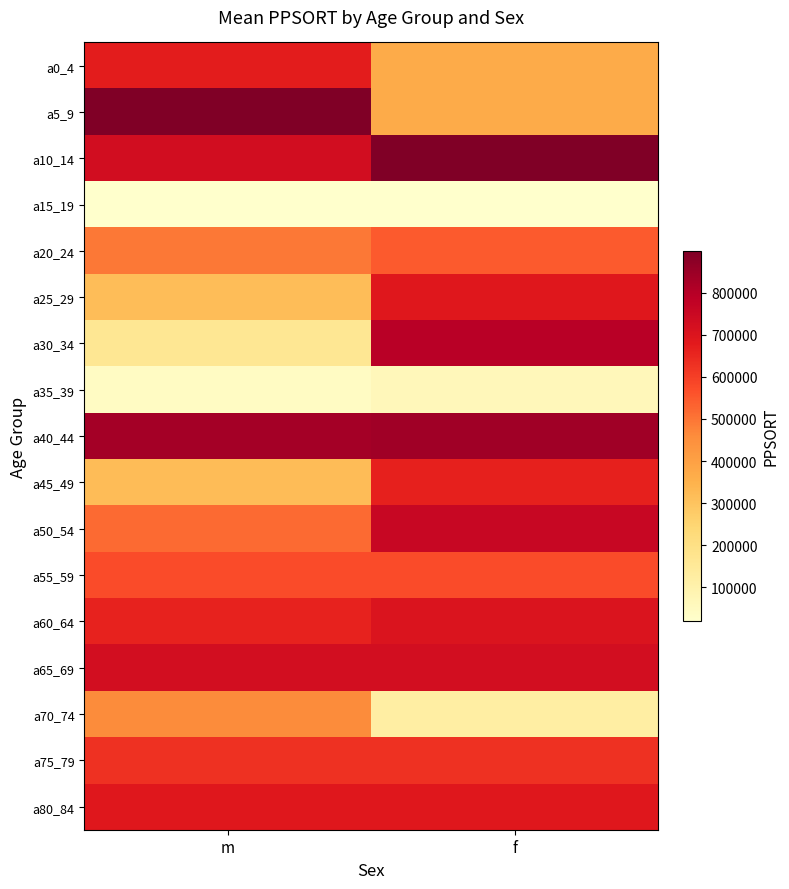

Which label corresponds to the largest value in the chart?

m